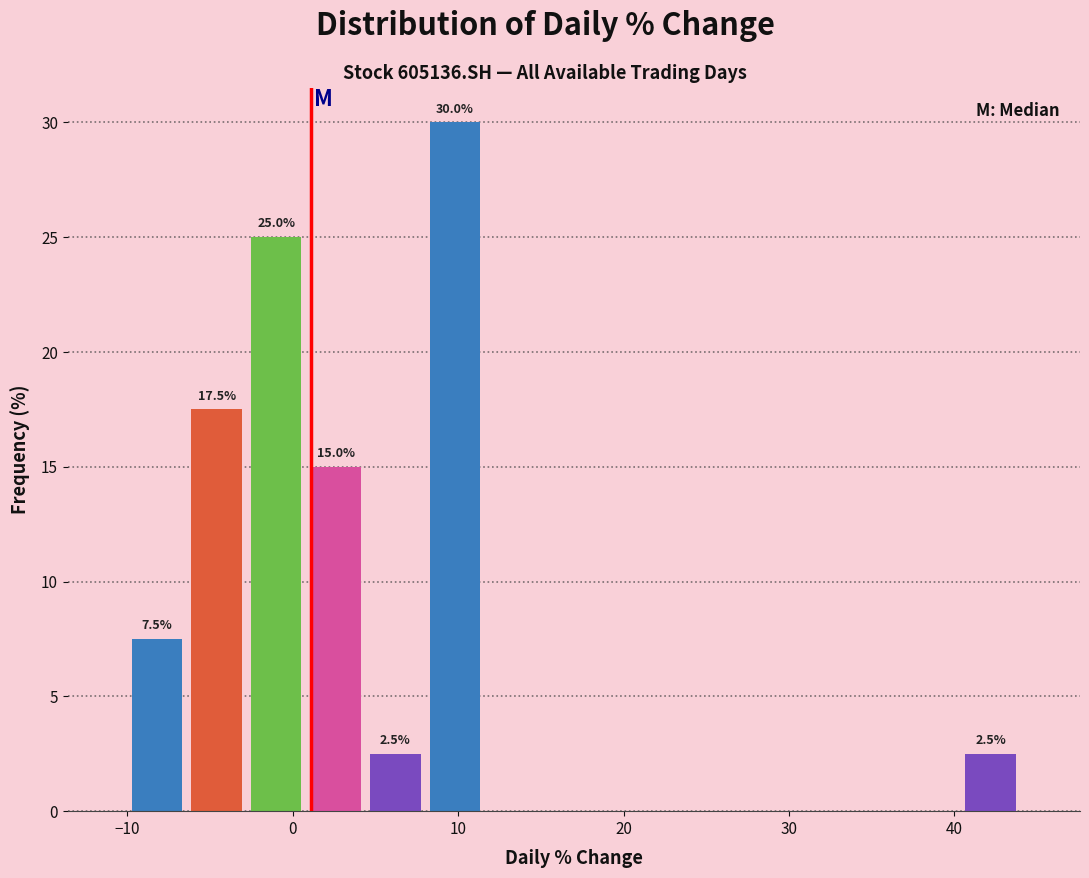

Around what value on the x-axis is the tallest bar? Give the approximate position of its centre, as read against the axis.

10